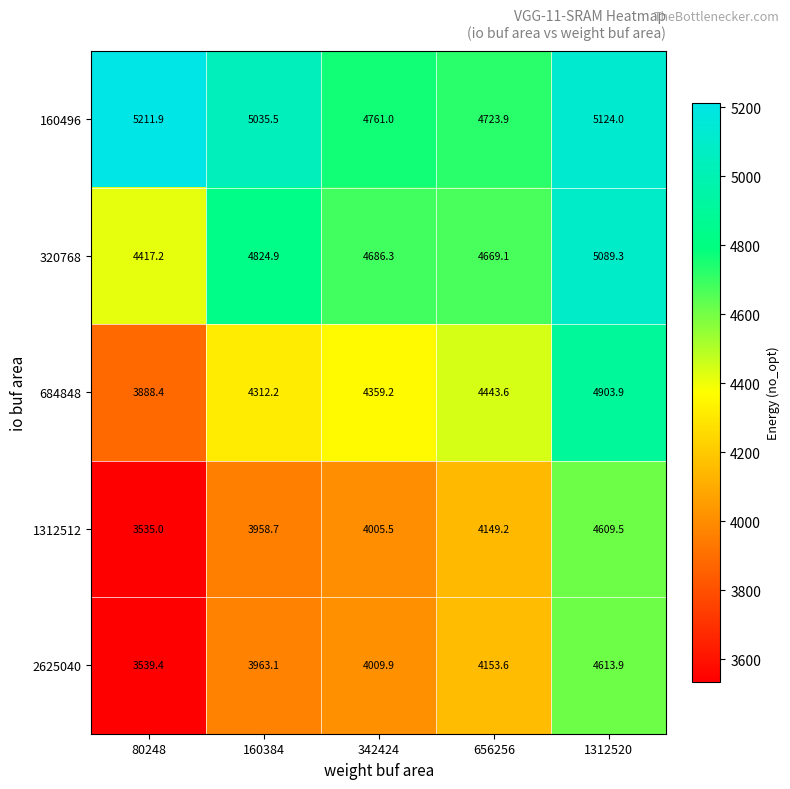

Reading left to right, what are all the values shown in this chart?

160496: 80248=5211.9	160384=5035.5	342424=4761.0	656256=4723.9	1312520=5124.0
320768: 80248=4417.2	160384=4824.9	342424=4686.3	656256=4669.1	1312520=5089.3
684848: 80248=3888.4	160384=4312.2	342424=4359.2	656256=4443.6	1312520=4903.9
1312512: 80248=3535.0	160384=3958.7	342424=4005.5	656256=4149.2	1312520=4609.5
2625040: 80248=3539.4	160384=3963.1	342424=4009.9	656256=4153.6	1312520=4613.9